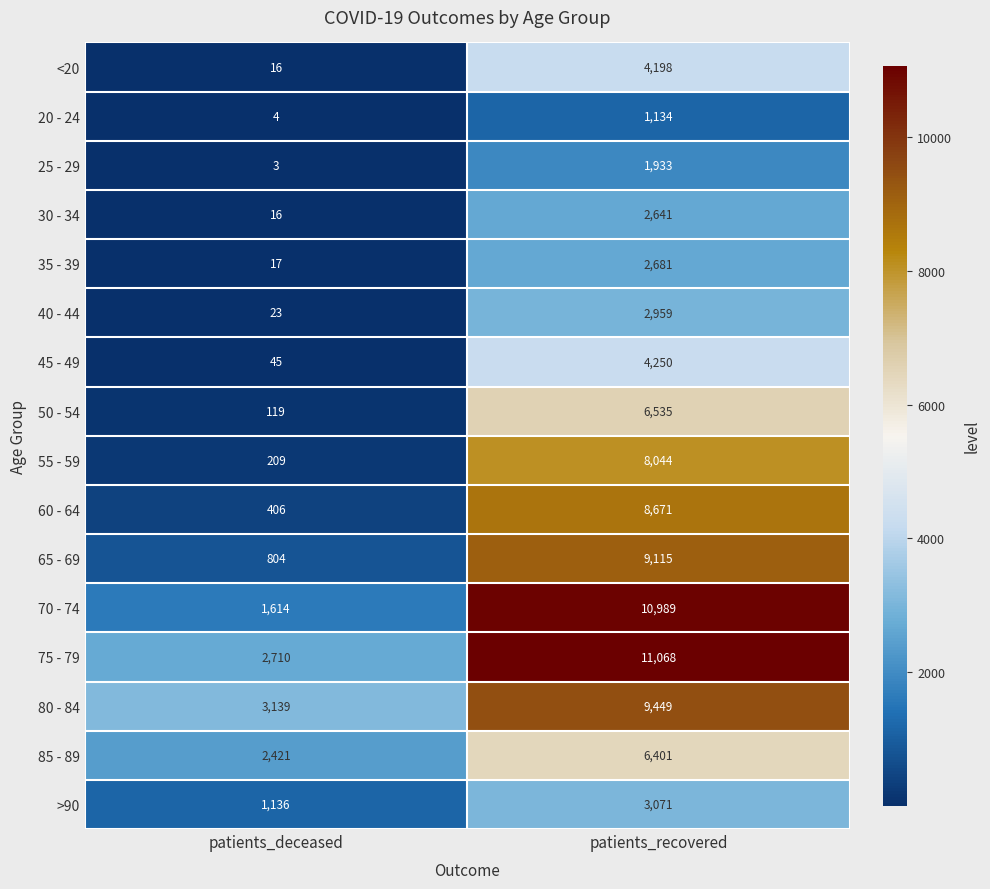

Rank the series at patients_recovered from highest to lowest value.

75 - 79, 70 - 74, 80 - 84, 65 - 69, 60 - 64, 55 - 59, 50 - 54, 85 - 89, 45 - 49, <20, >90, 40 - 44, 35 - 39, 30 - 34, 25 - 29, 20 - 24